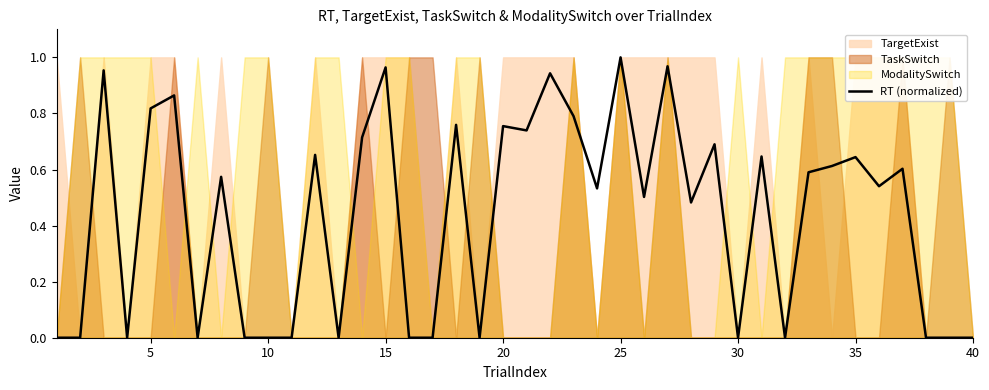

What is the sum of all values?

17.3